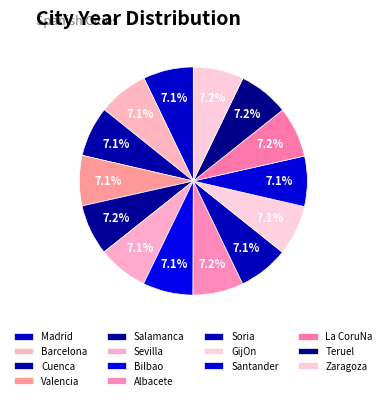

What is the largest slice in the pie chart?

Salamanca